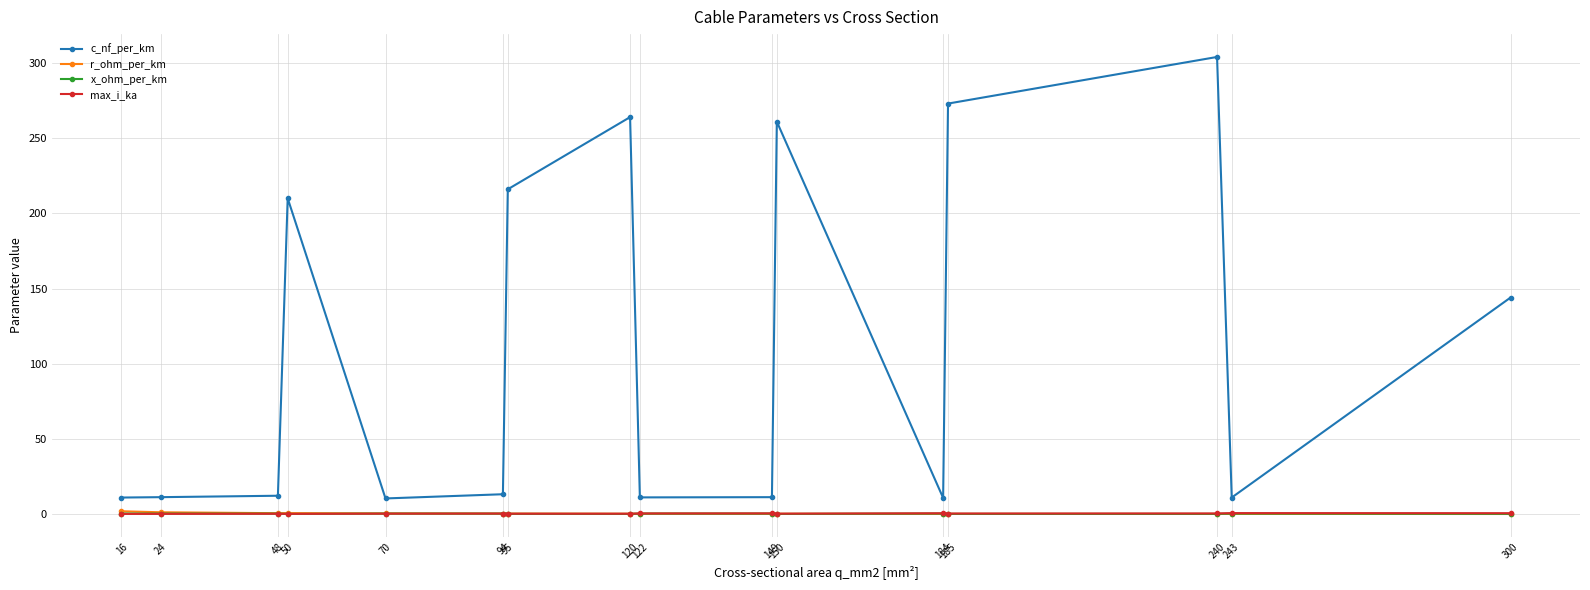

Which series has the largest range (max minus min)?

c_nf_per_km